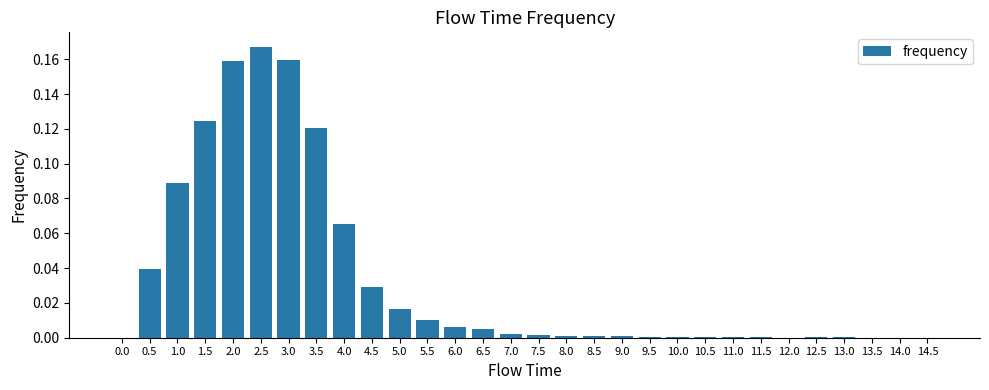

True or false: the data shows 0.0 at 10.0.

True